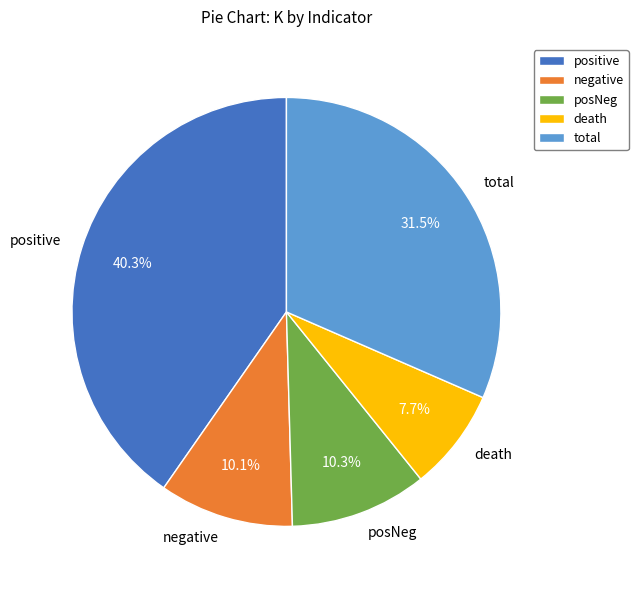

Which has a higher value, negative or death?

negative